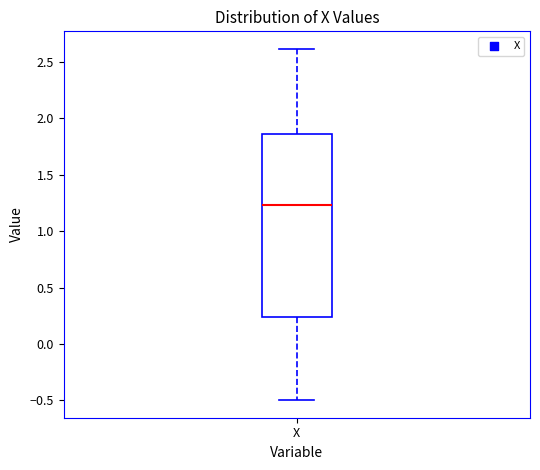

Where does the upper whisker of the box for X end on the y-axis? The values are not printed on the chart, so give them approximately, as read against the axis.

2.60